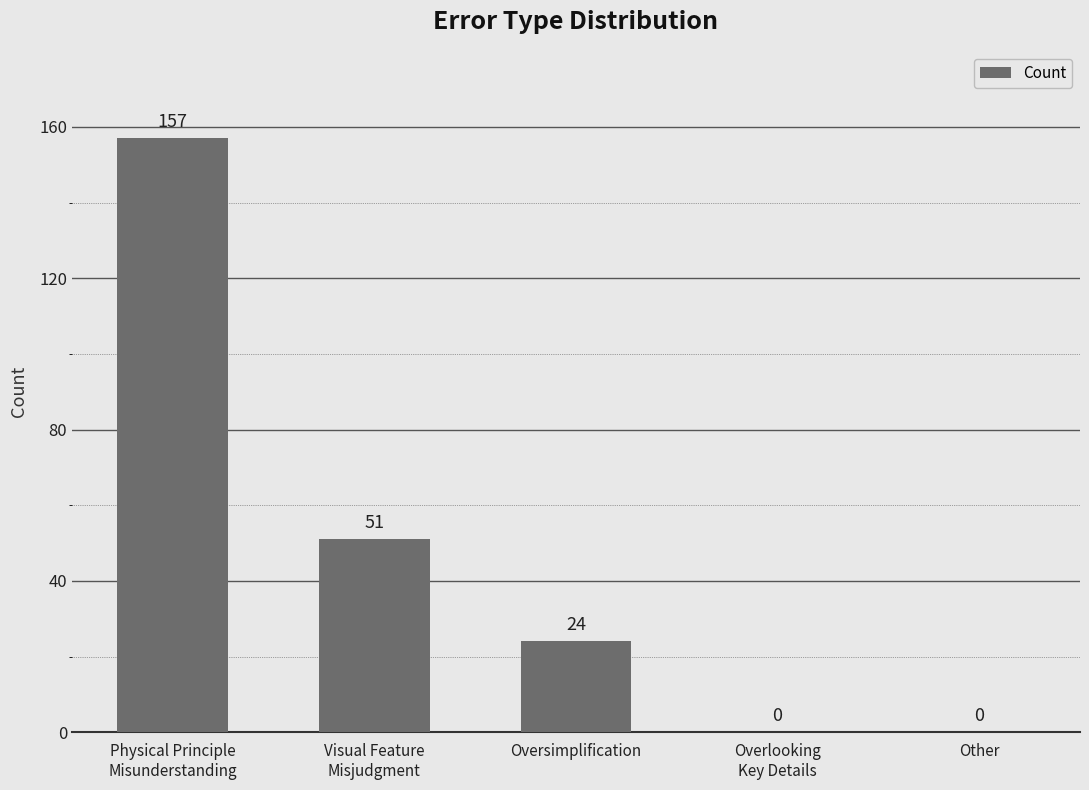

At which label is the value closest to 78?

Visual Feature
Misjudgment